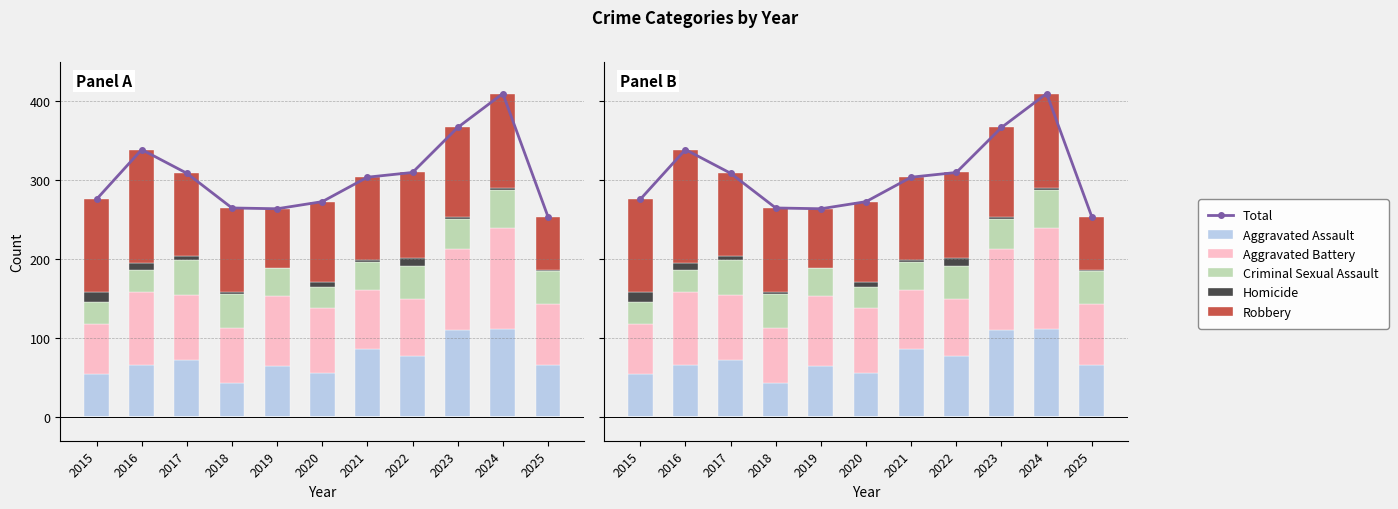

Where does the Total series first go above 304?

2016